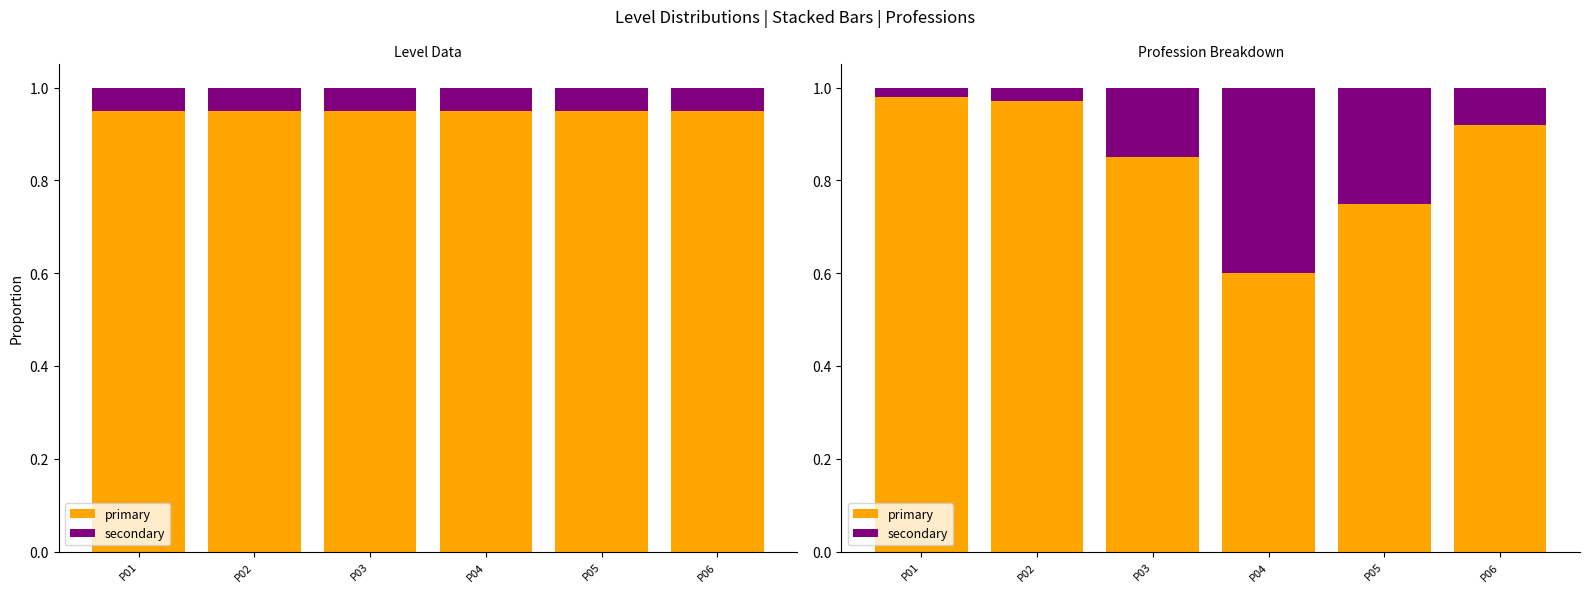

Which category has the lowest value across all series?

P01